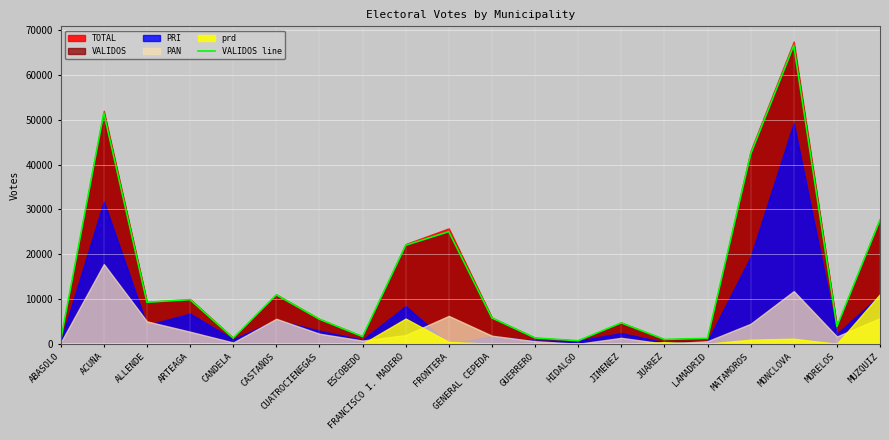

At which label is the value closest to 33654?

MUZQUIZ